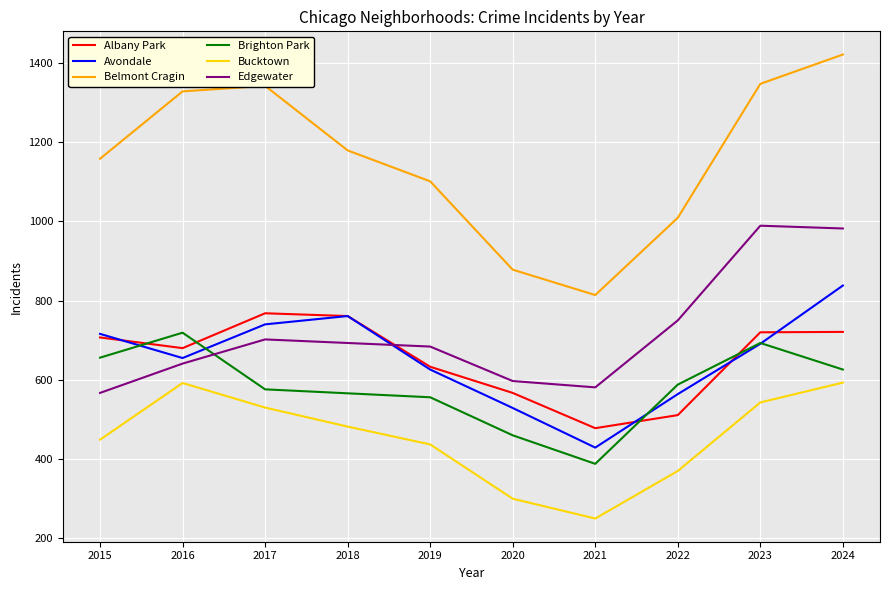

Which label corresponds to the smallest value in the chart?

2021